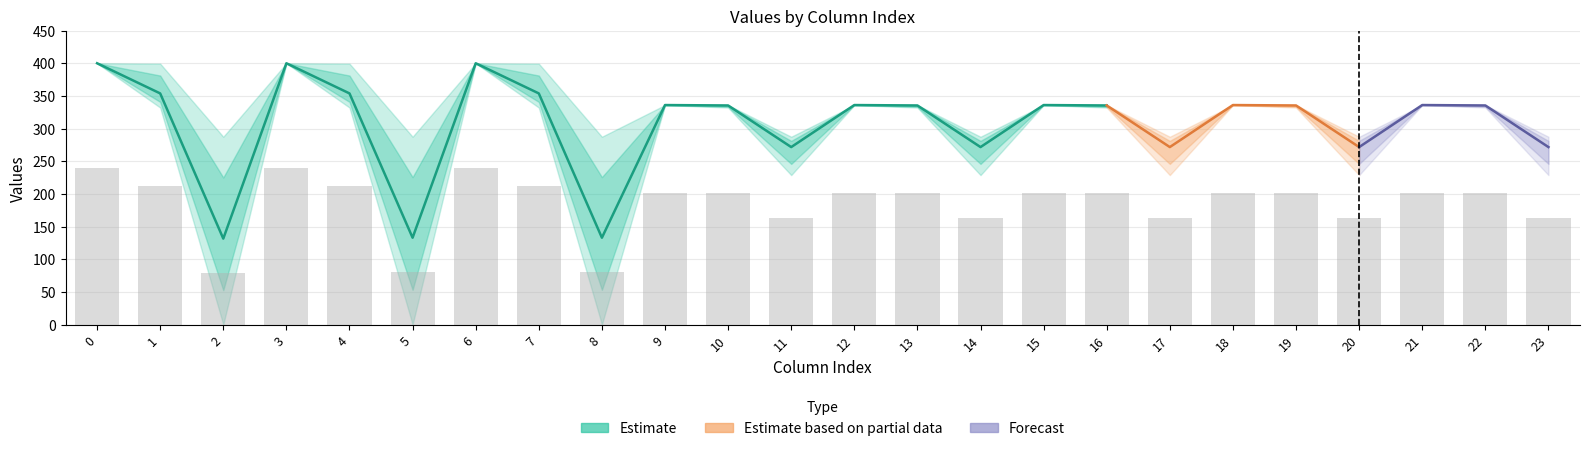

How many values in the col_2_row0 series exceed 336?

6